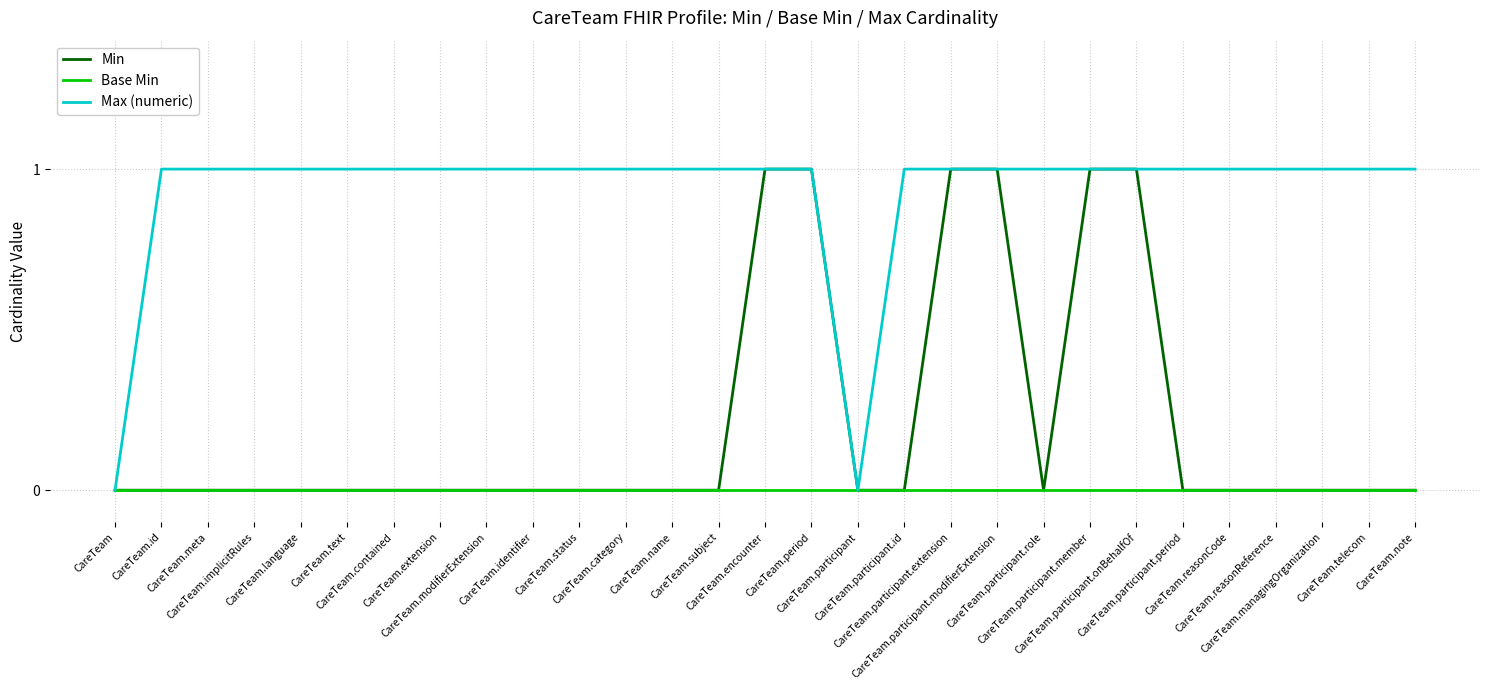

List the series in order of their overall mean, lowest first.

Base Min, Min, Max (numeric)